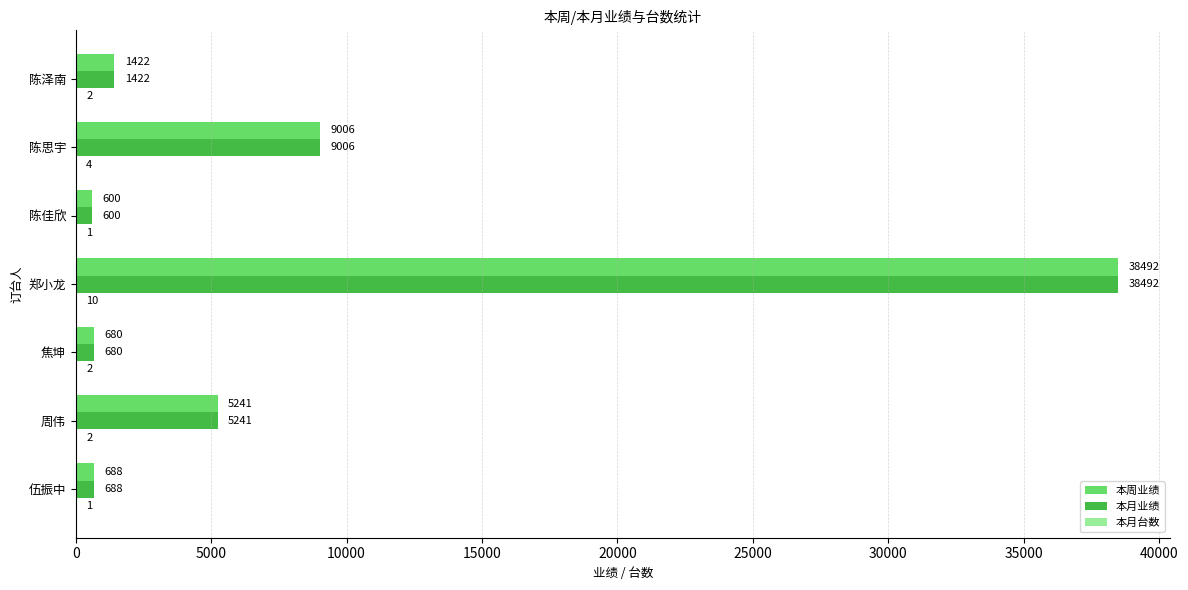

Which label corresponds to the largest value in the chart?

郑小龙